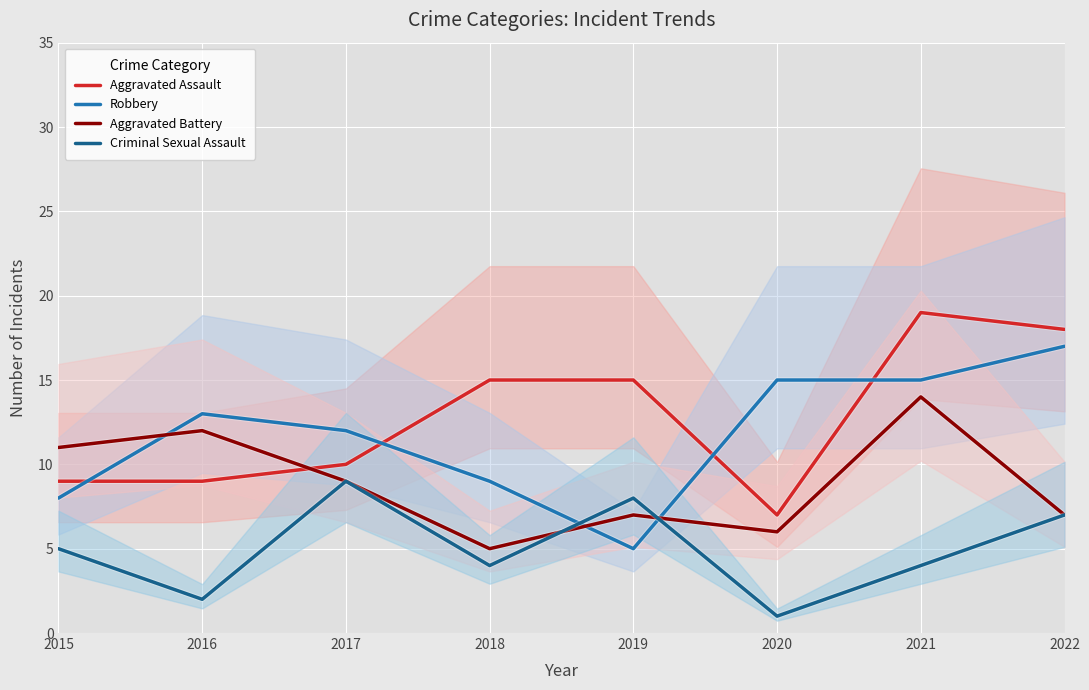

Which series has the widest spread of values?

Aggravated Assault